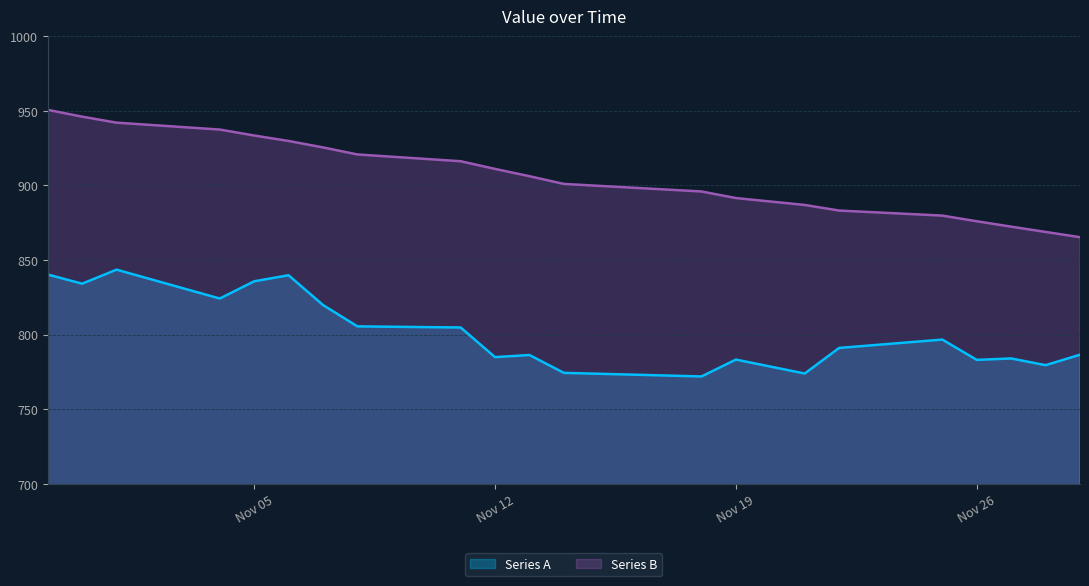

Which series has the largest range (max minus min)?

Series B